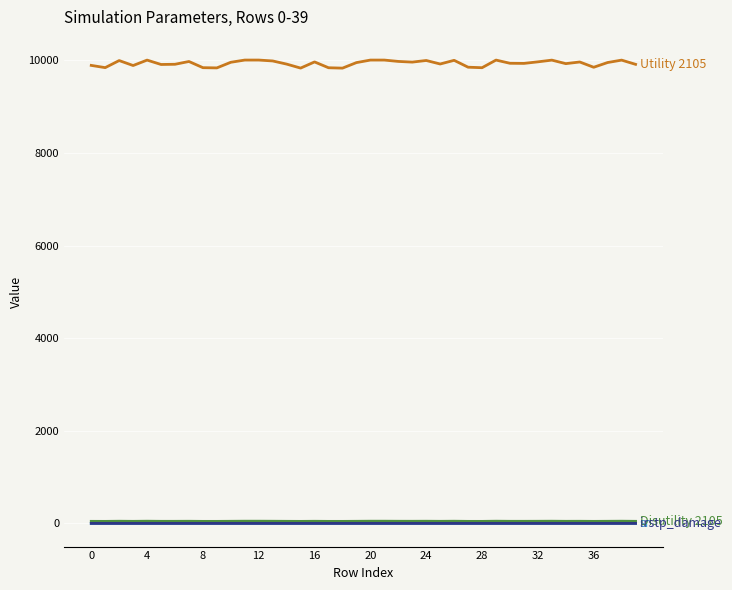

What is the greatest value displayed?

10007.3